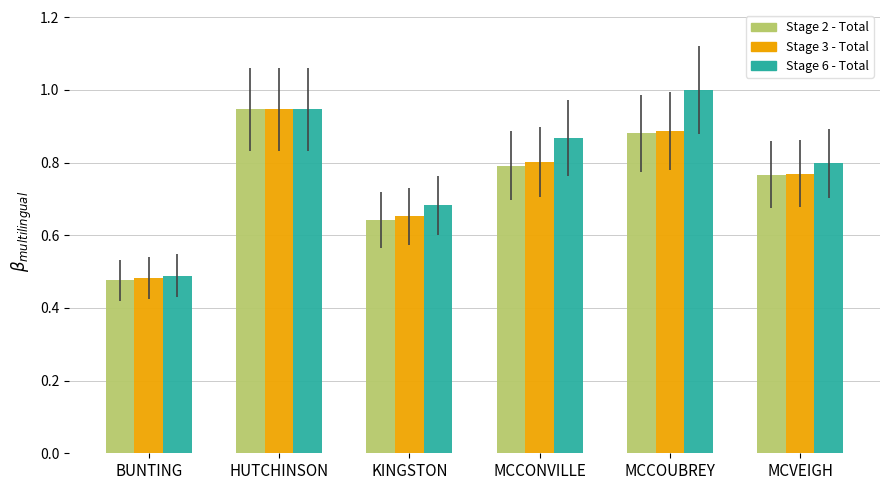

What is the sum of the Stage 3 - Total values at HUTCHINSON and MCCONVILLE?

1.7